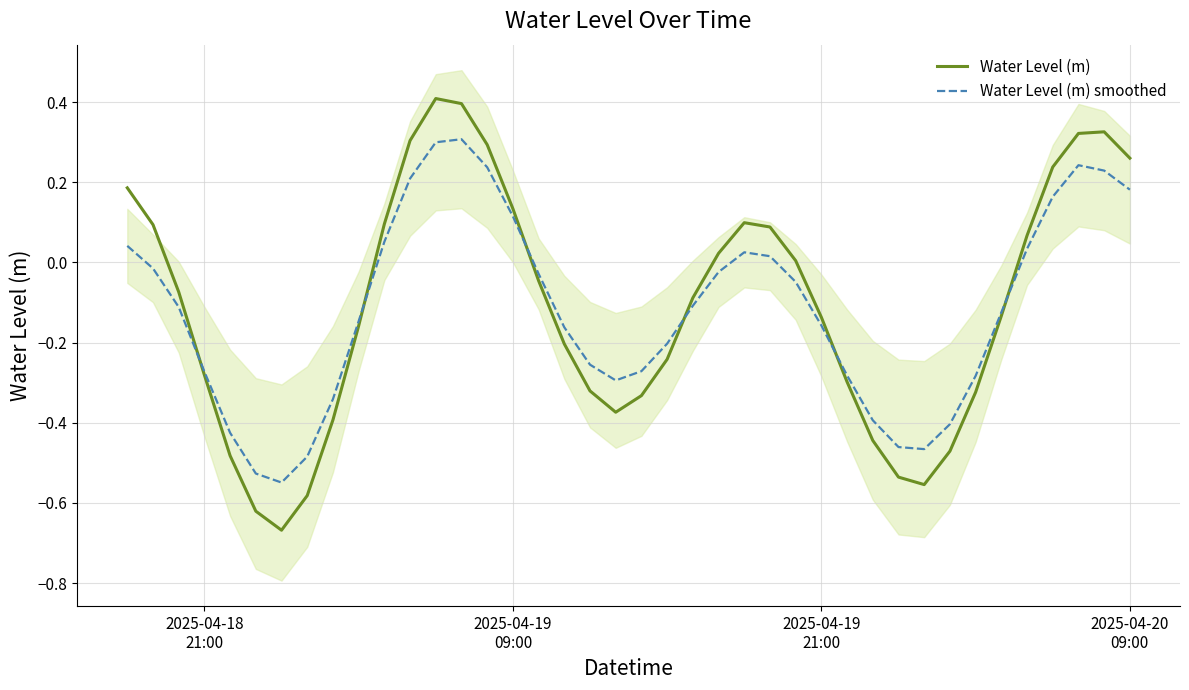

What is the lowest value of the Water Level (m) series?

-0.7